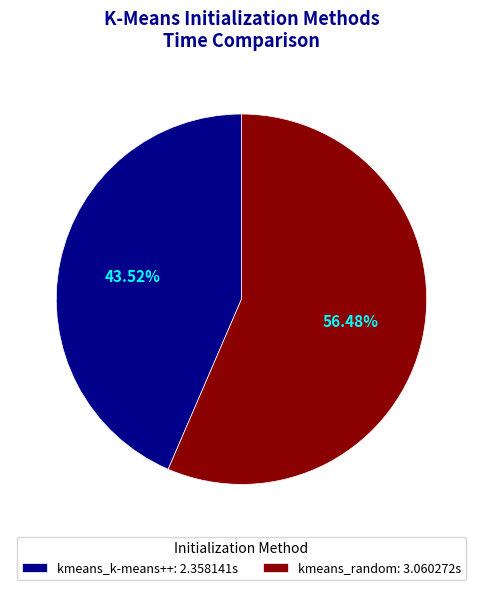

To the nearest percent, what portion does kmeans_k-means++ represent?

44%